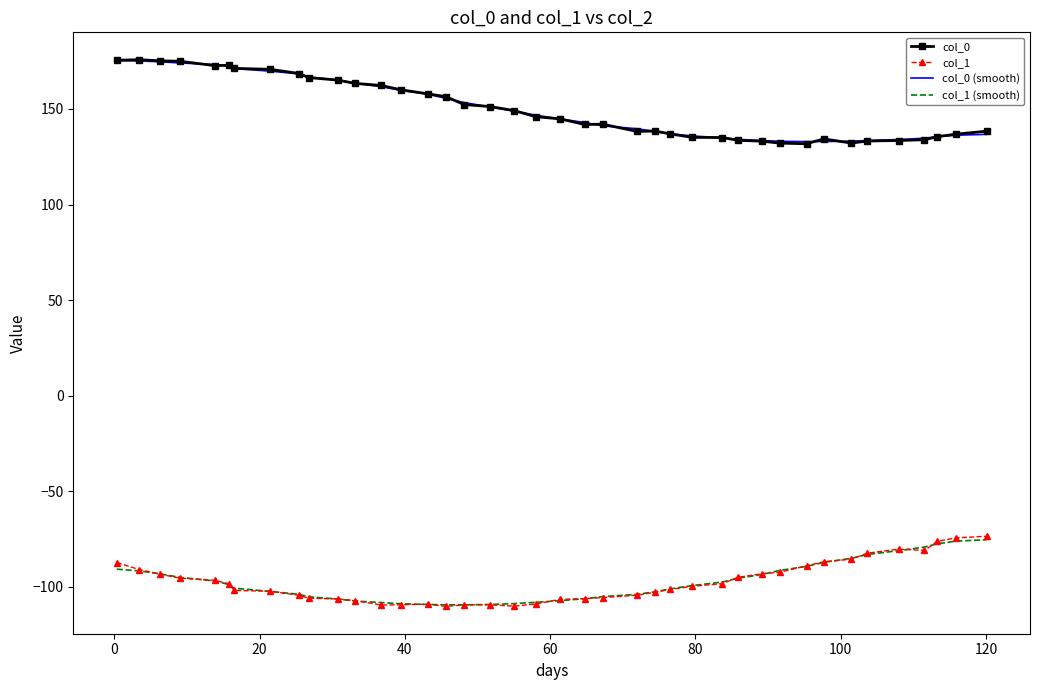

What is the lowest value of the col_0 series?

131.8